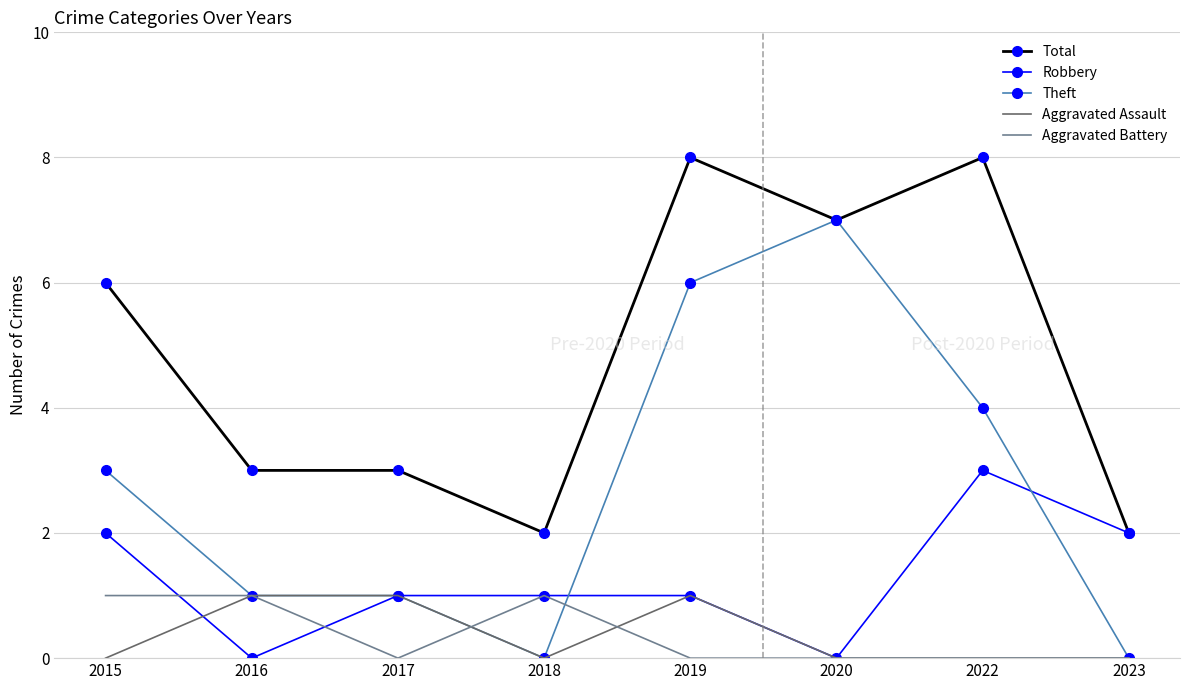

At which category is the sum across all series the highest?

2019